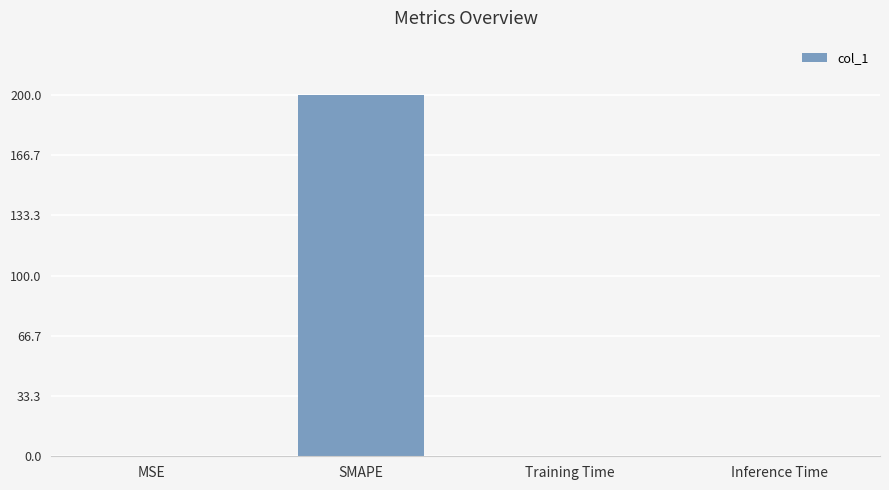

Which category has the highest value across all series?

SMAPE